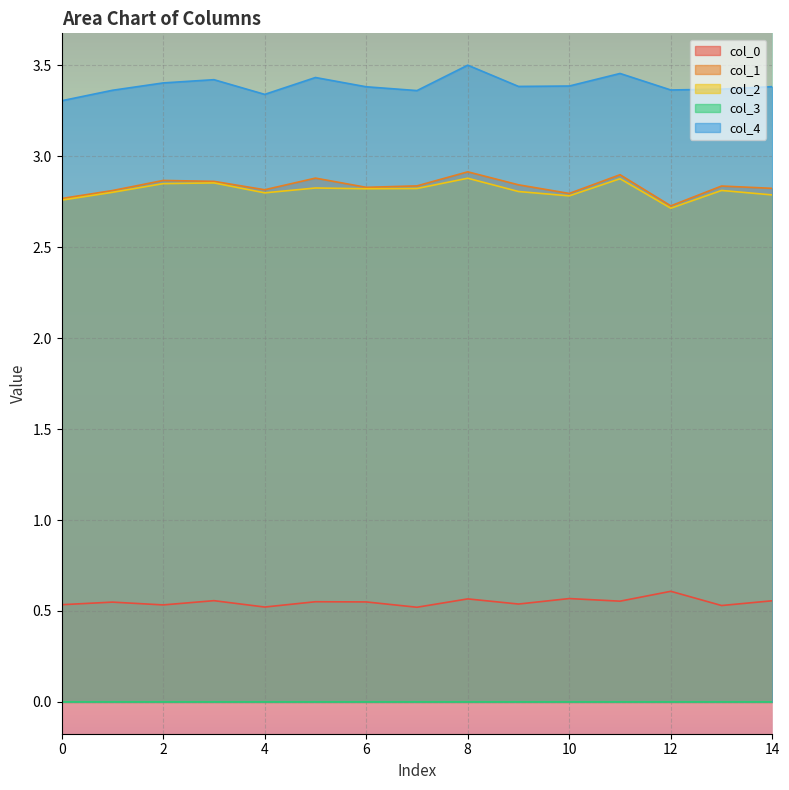

True or false: col_2 and col_1 cross at least once.

False